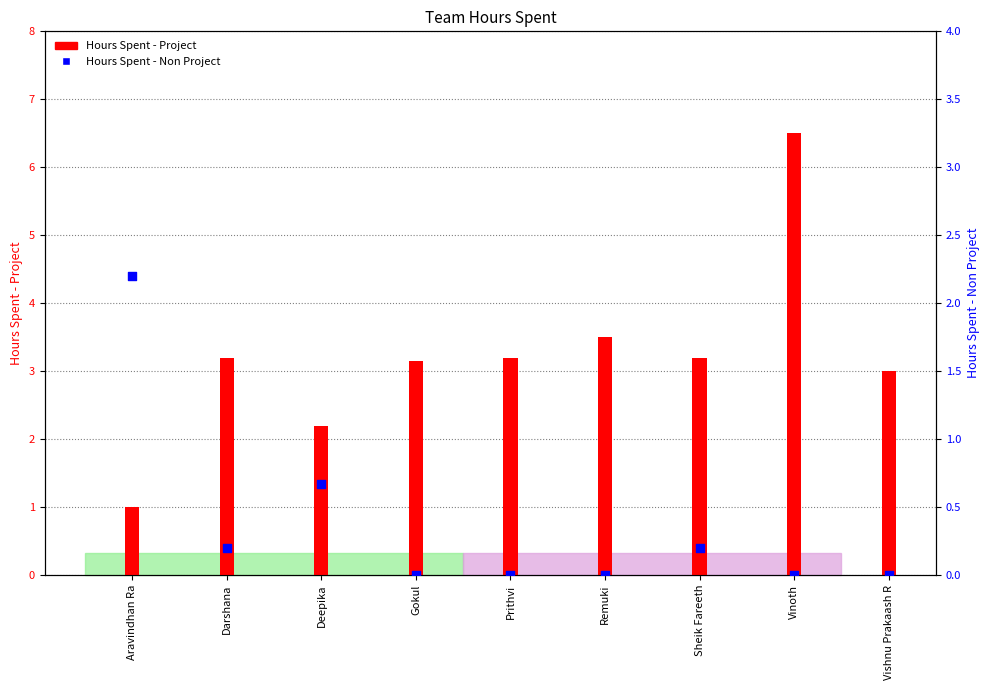

Which series reaches the minimum Y coordinate?

Hours Spent - Non Project